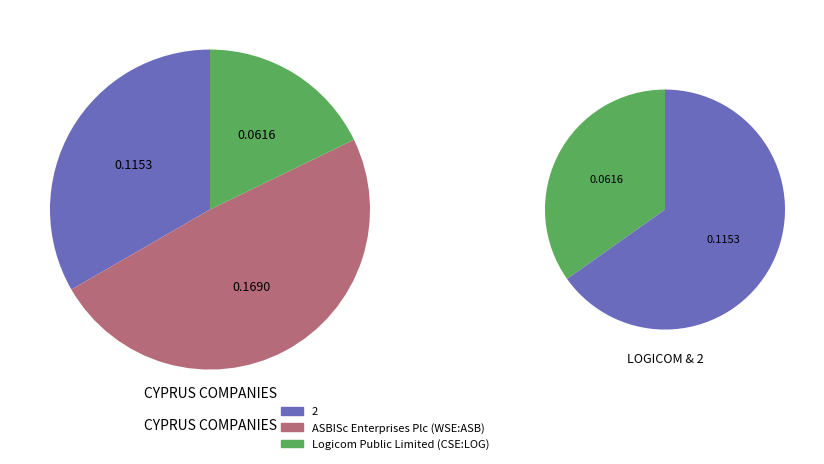

To the nearest percent, what is the average slice percentage?

33%